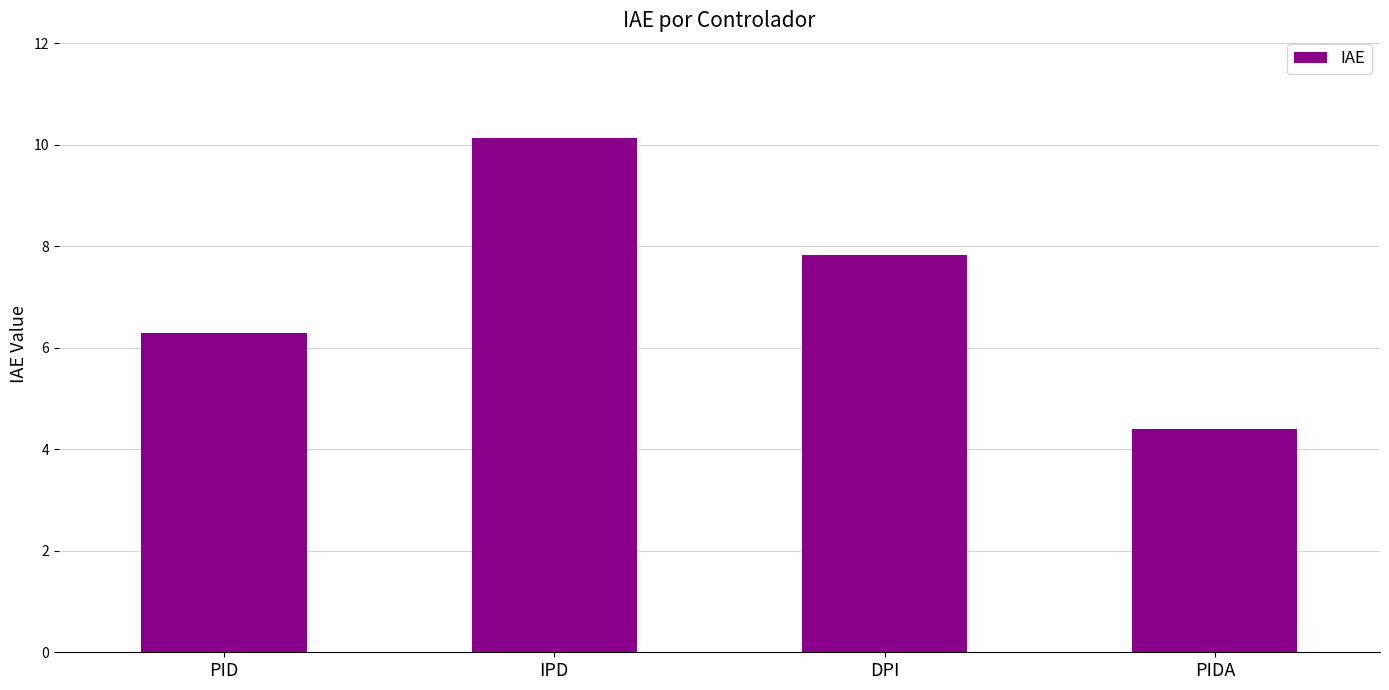

What is the value of the 1st bar from the left?

6.3